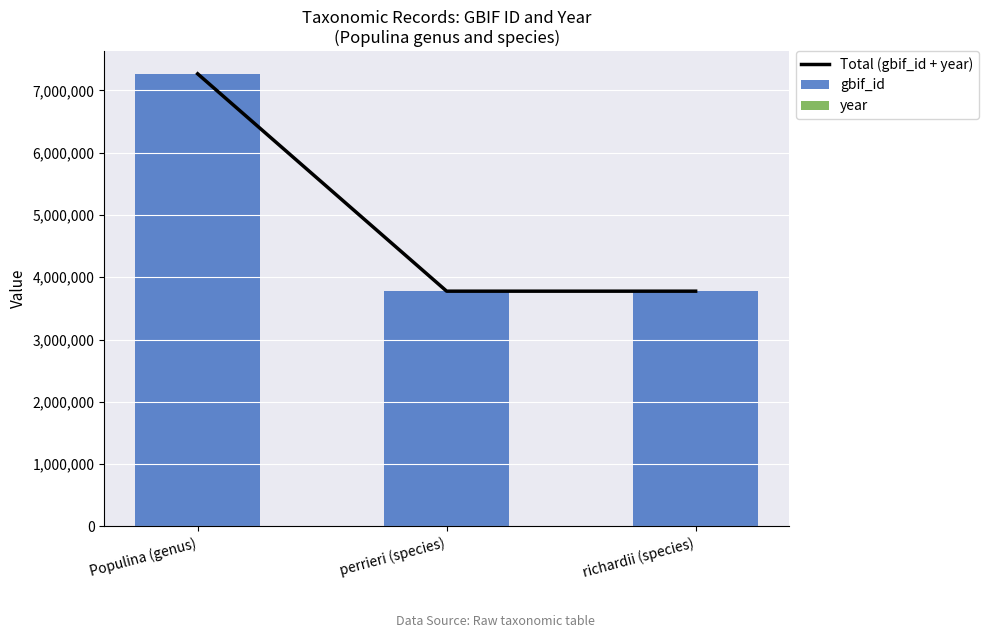

What position from the left is richardii (species)?

3